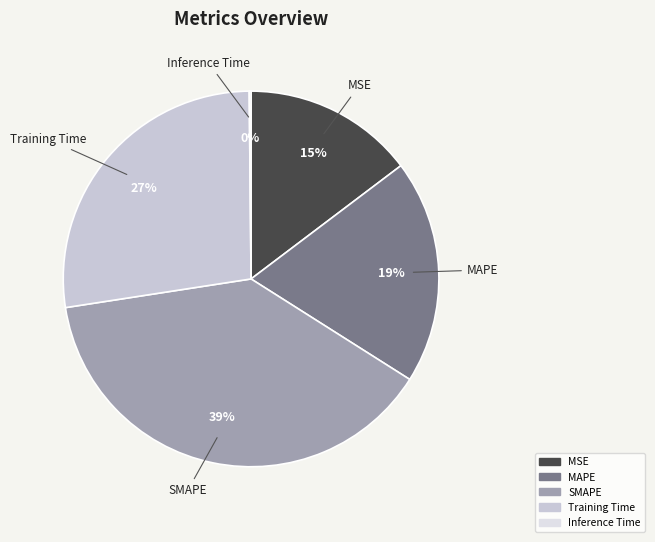

To the nearest percent, what is the average slice percentage?

20%